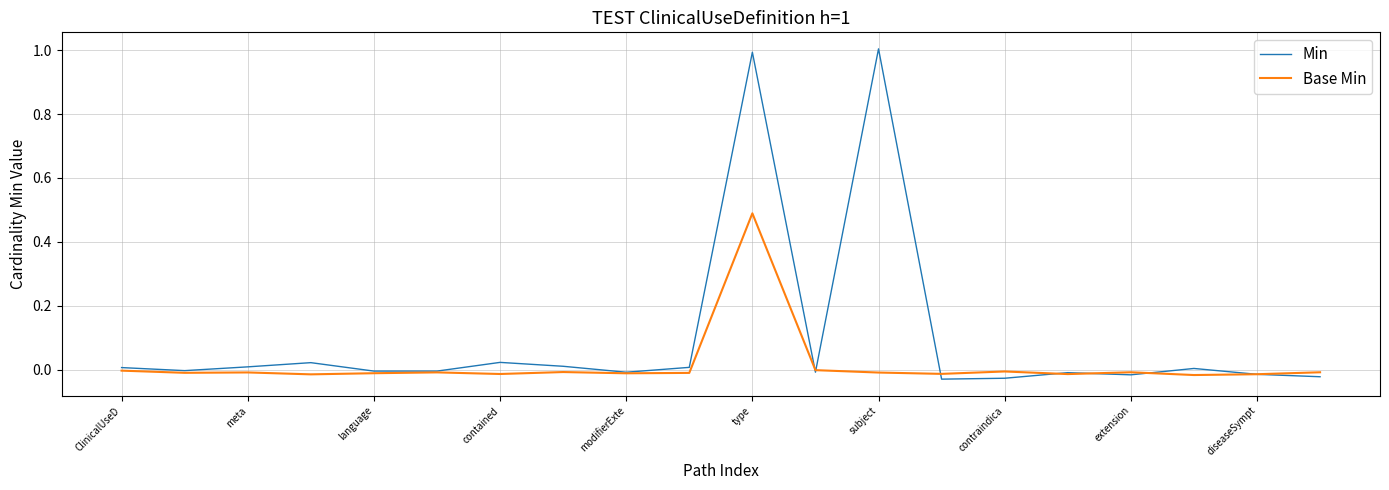

List the series in order of their peak value, highest first.

Min, Base Min